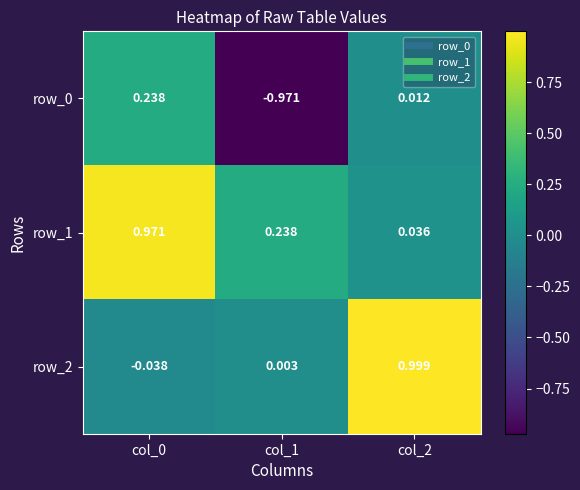

Is the value of row_0 at col_1 greater than the value of row_1 at col_2?

No